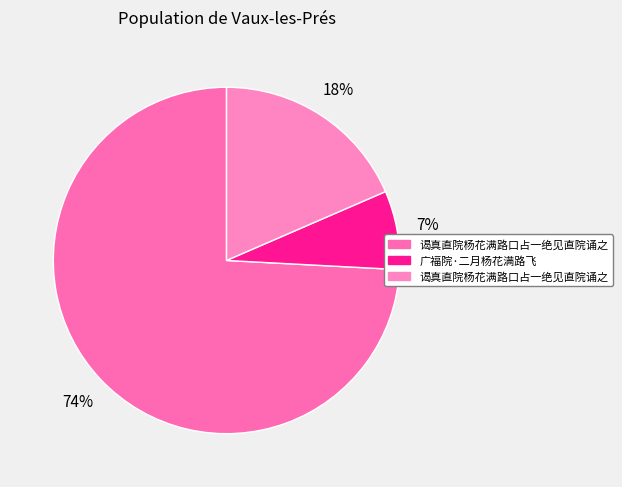

Count the number of slices in the pie.

3